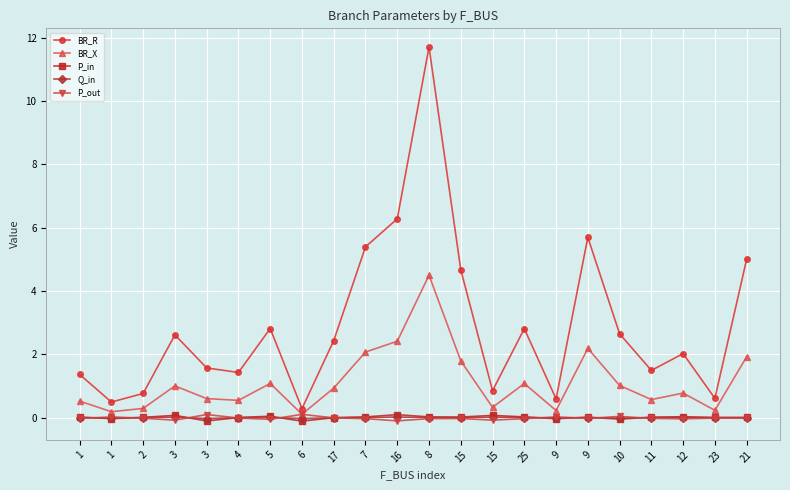

Where is the first local minimum for P_out?

3